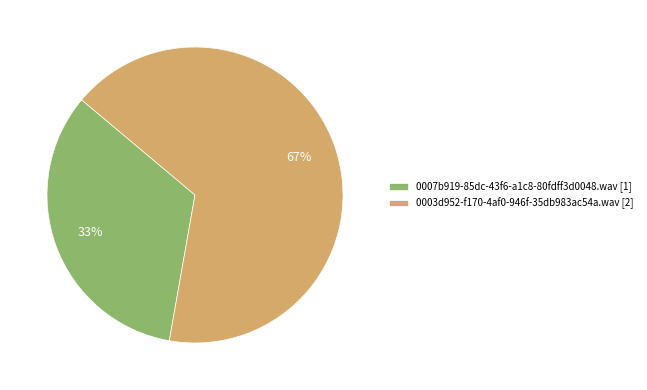

Rank the categories by value from lowest to highest.

0007b919-85dc-43f6-a1c8-80fdff3d0048.wav, 0003d952-f170-4af0-946f-35db983ac54a.wav